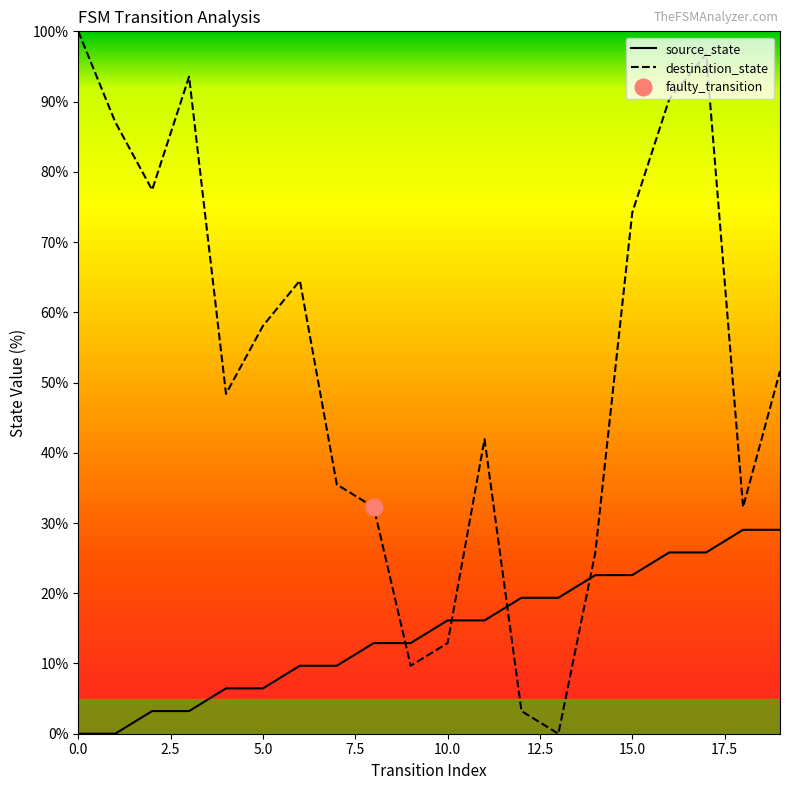

Is the value of source_state at 16 greater than the value of destination_state at 5?

No